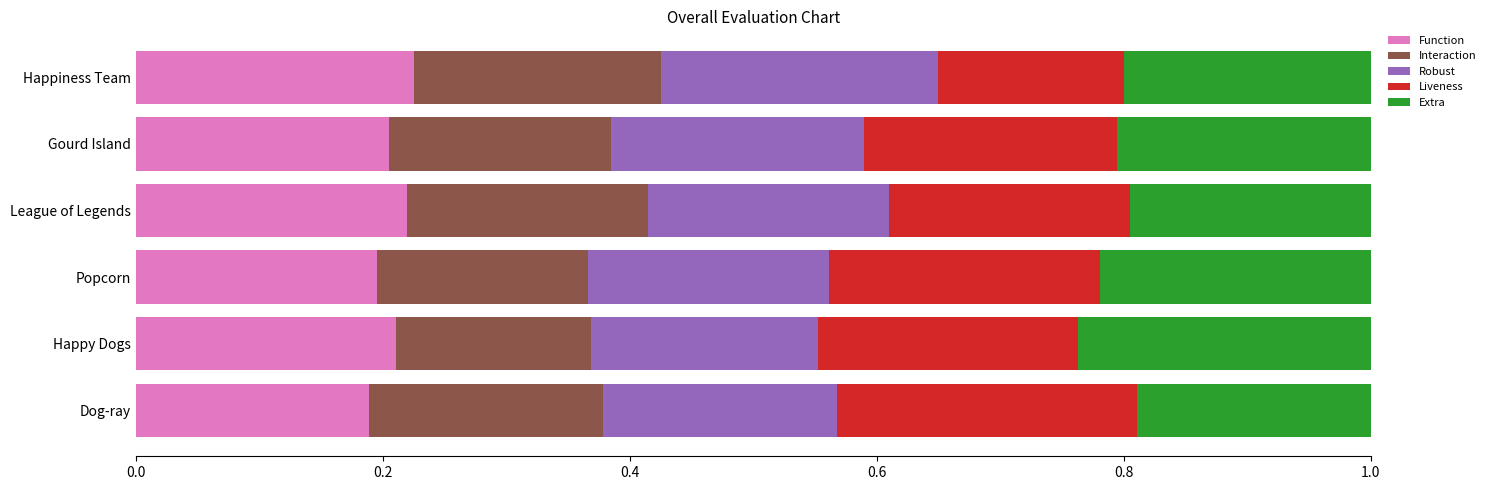

How many Function values are between 0 and 1?

6